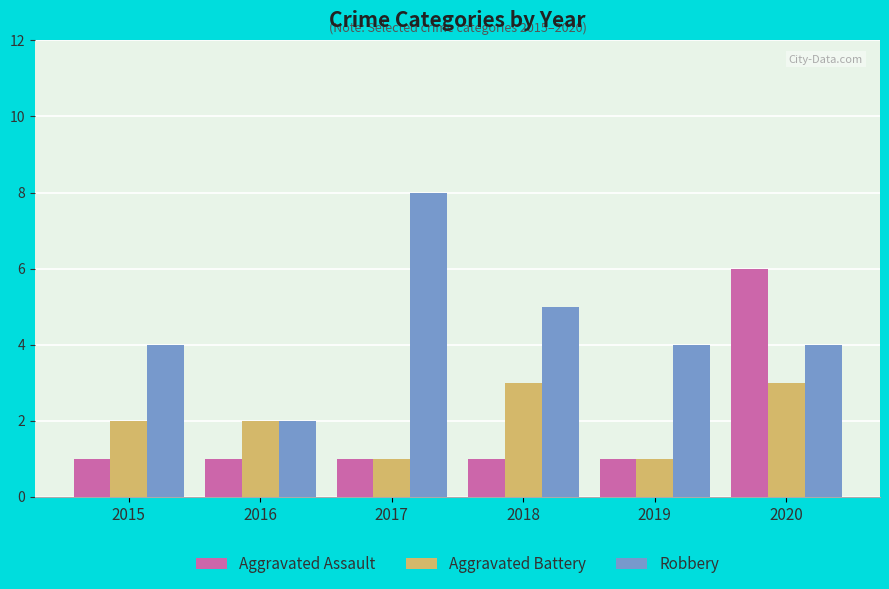

What is the difference between the highest and lowest values at 2019?

3